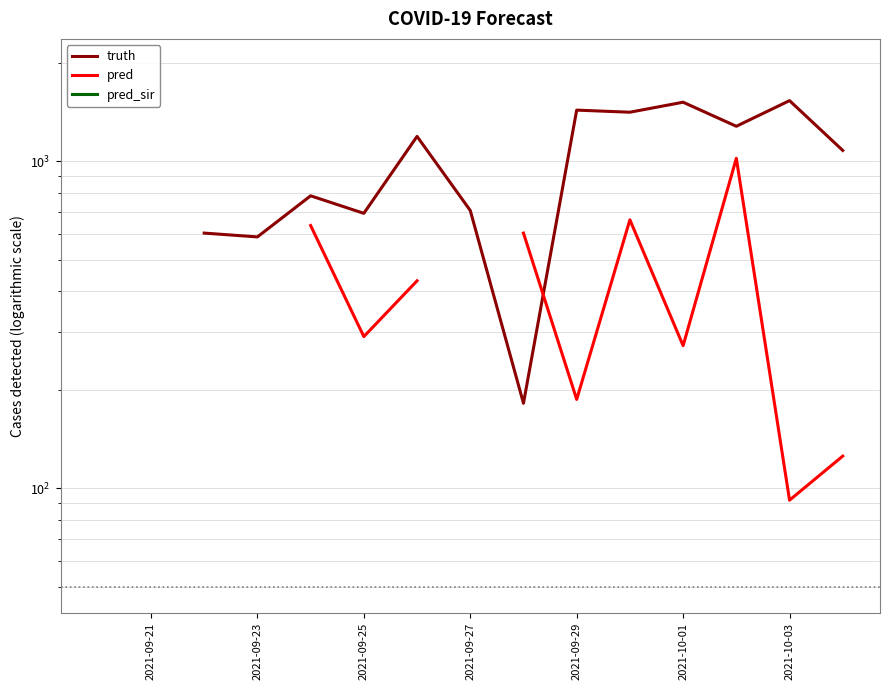

True or false: truth and pred_sir cross at least once.

False